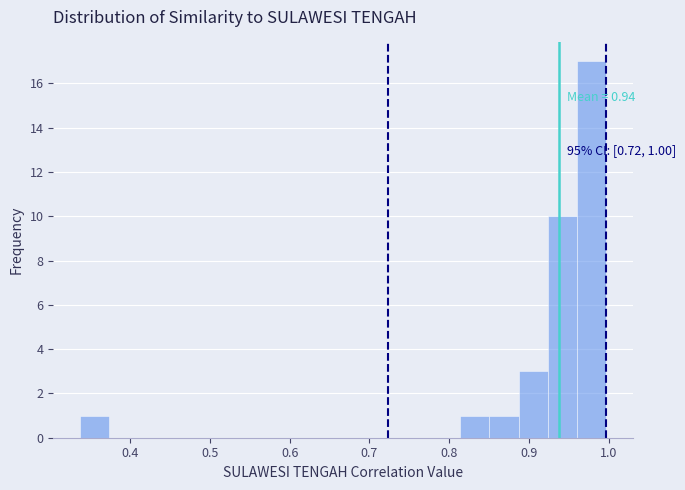

Around what value on the x-axis is the tallest bar? Give the approximate position of its centre, as read against the axis.

0.98